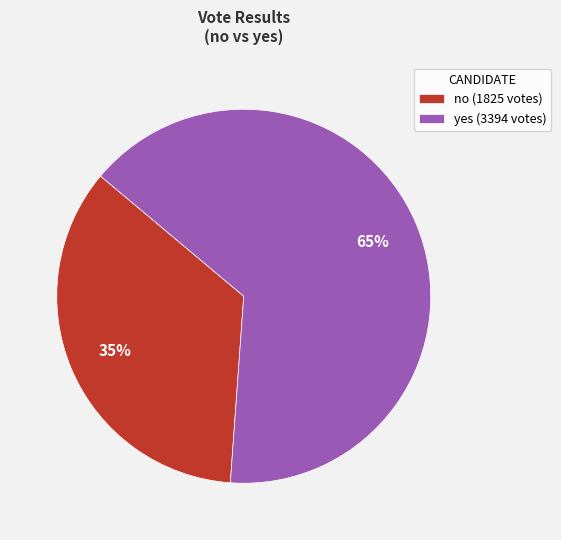

To the nearest percent, what is the combined percentage of yes and no?

100%